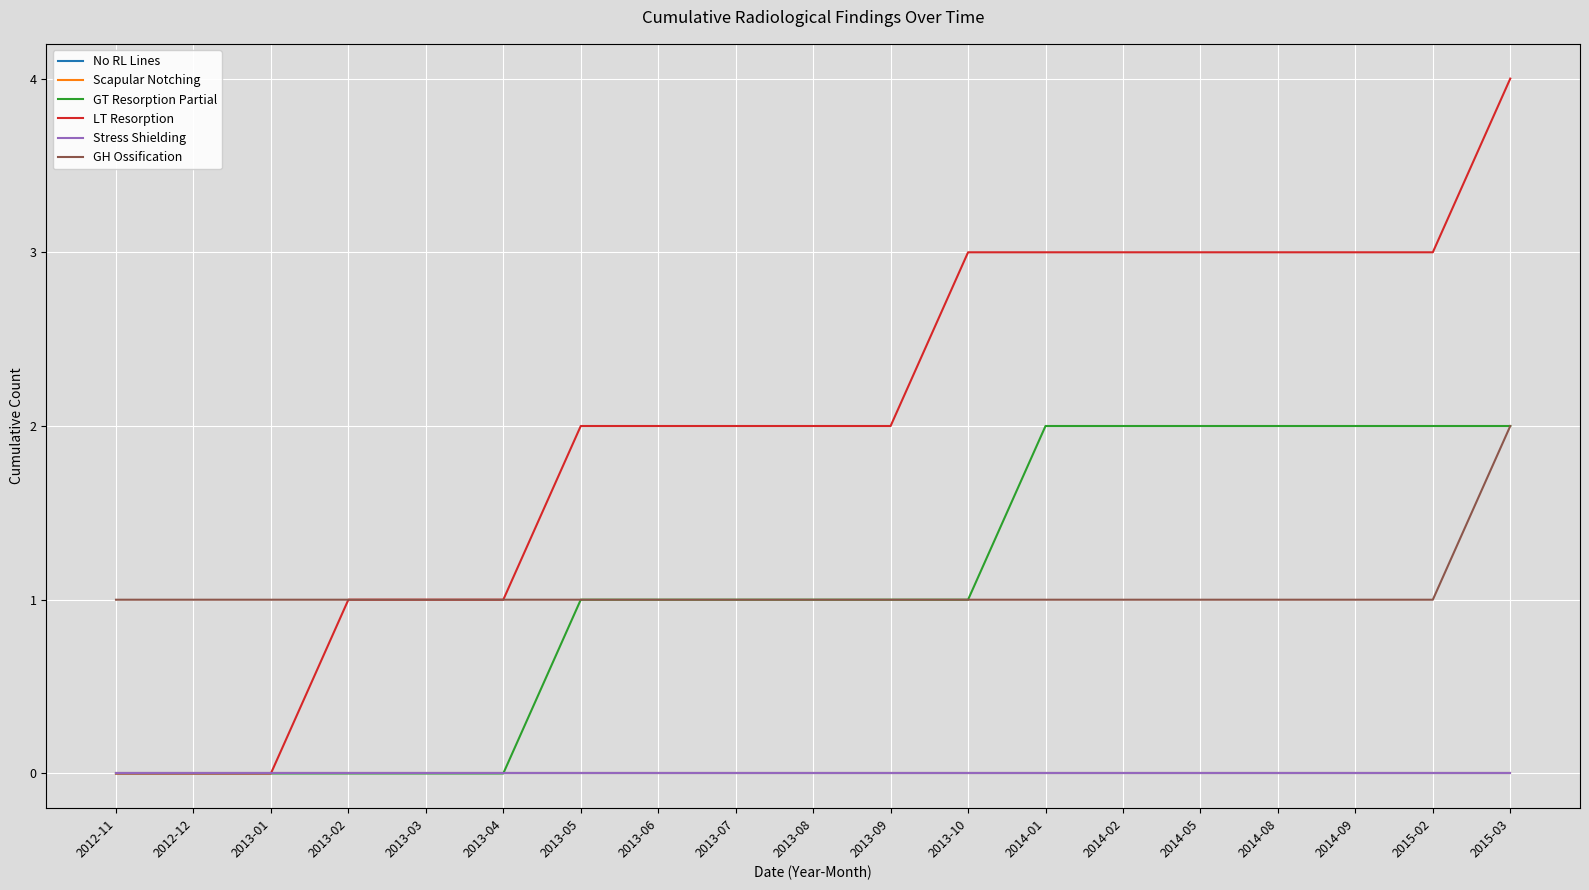

Is this an area chart (filled region under the line)?

No